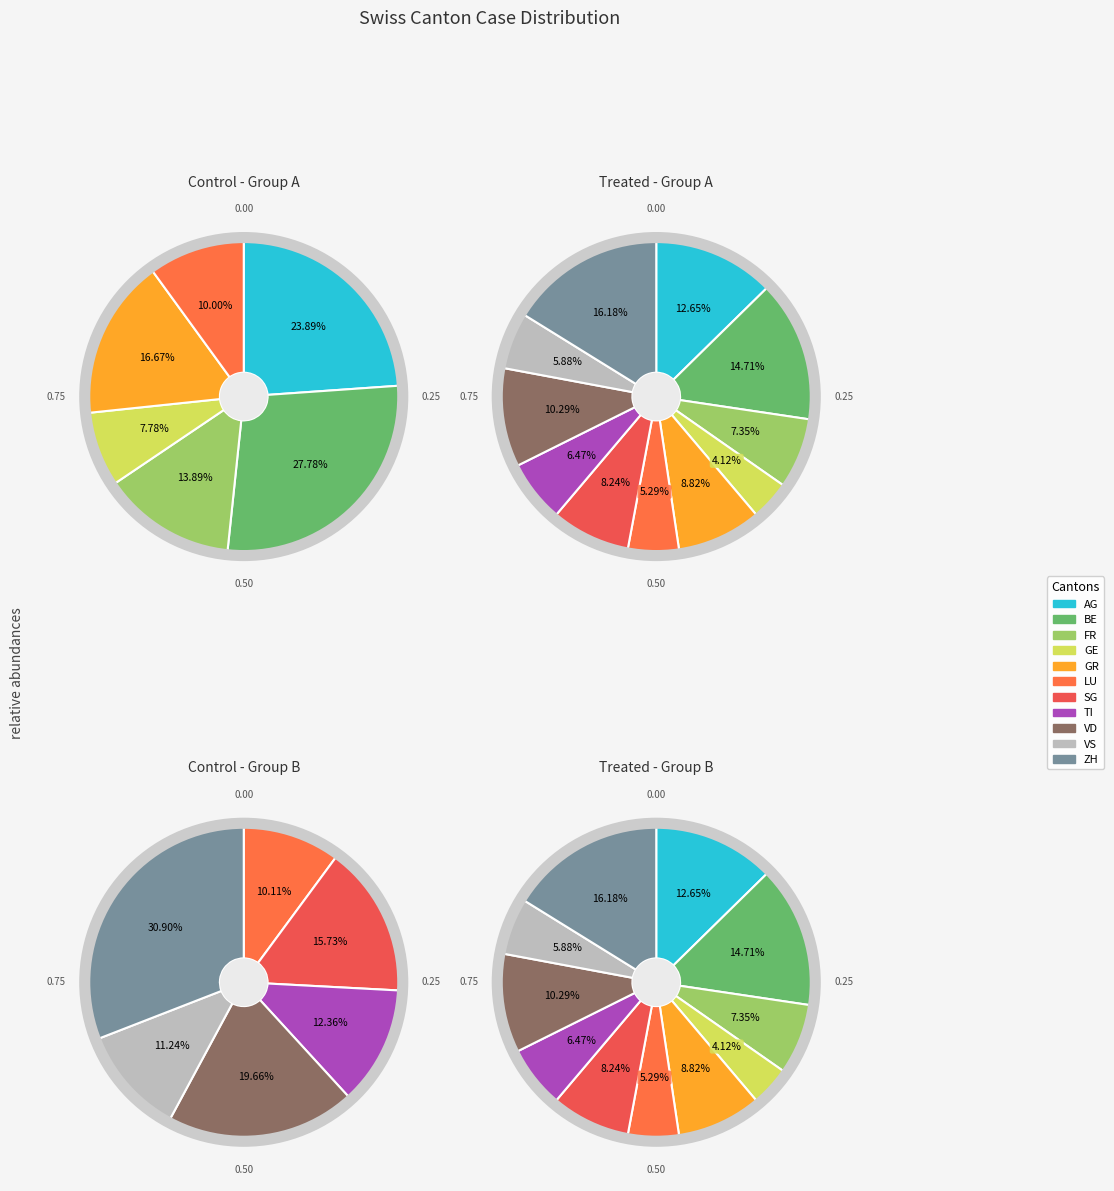

The ZH slice represents 5% of the pie. True or false?

False